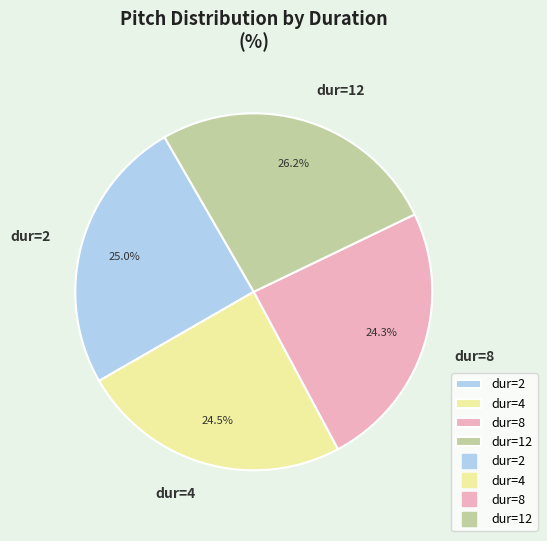

Is there any slice that represents more than half of the pie?

No